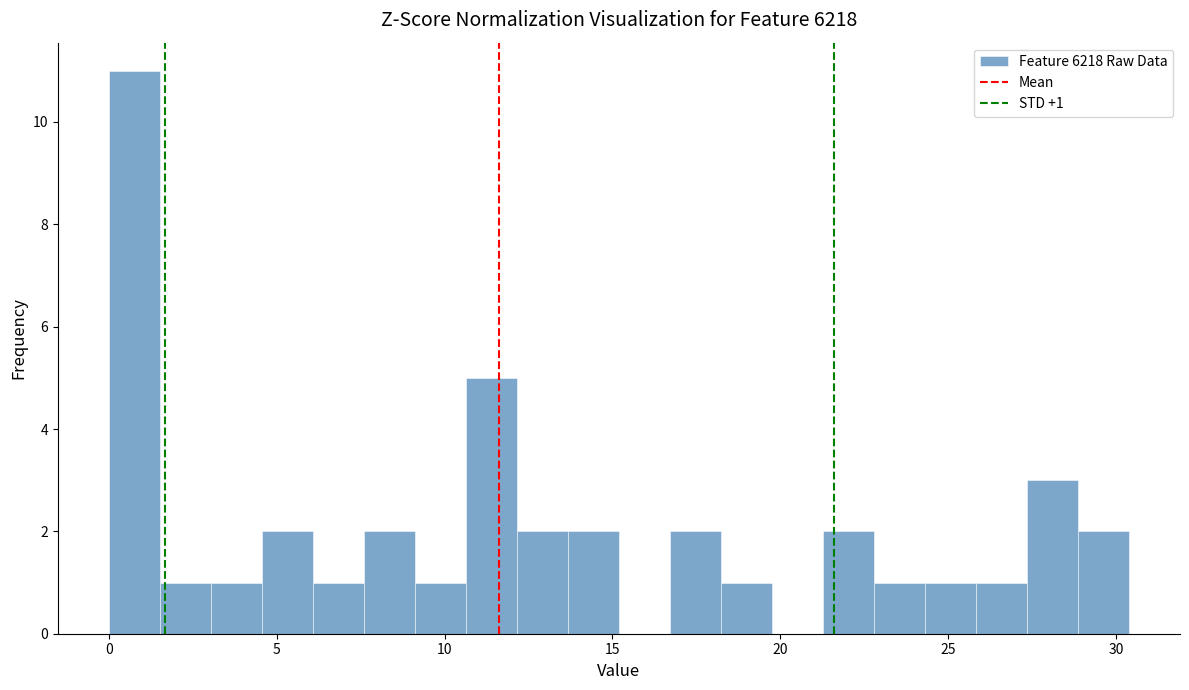

Read against the x-axis, roughly where is the centre of the tallest bar?

1.0